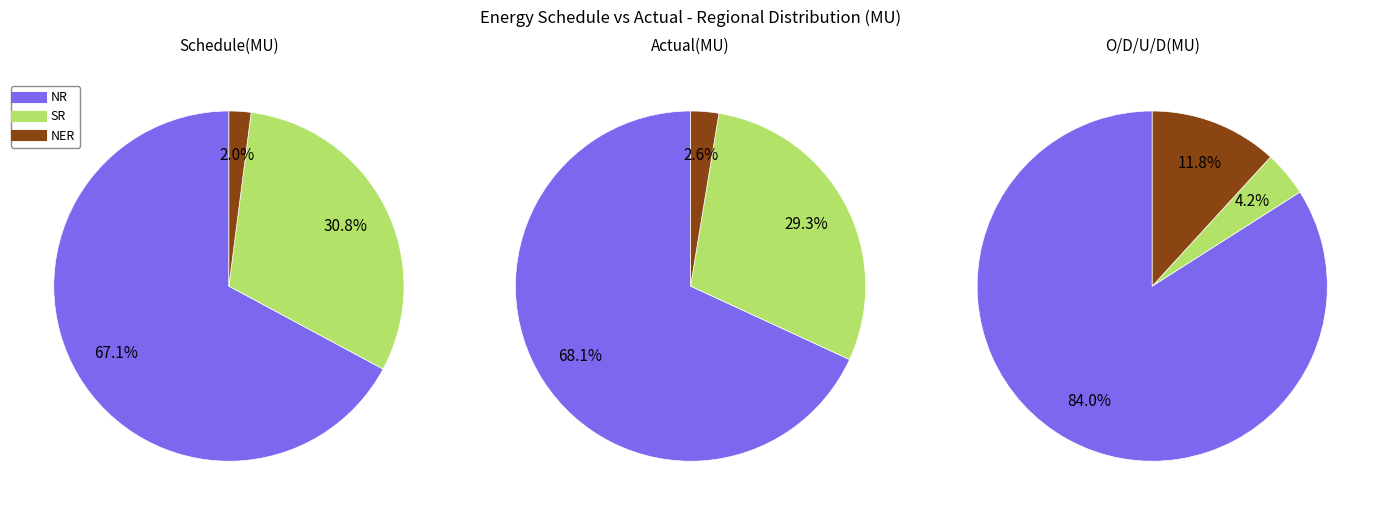

To the nearest percent, what is the combined percentage of NER and SR?

33%